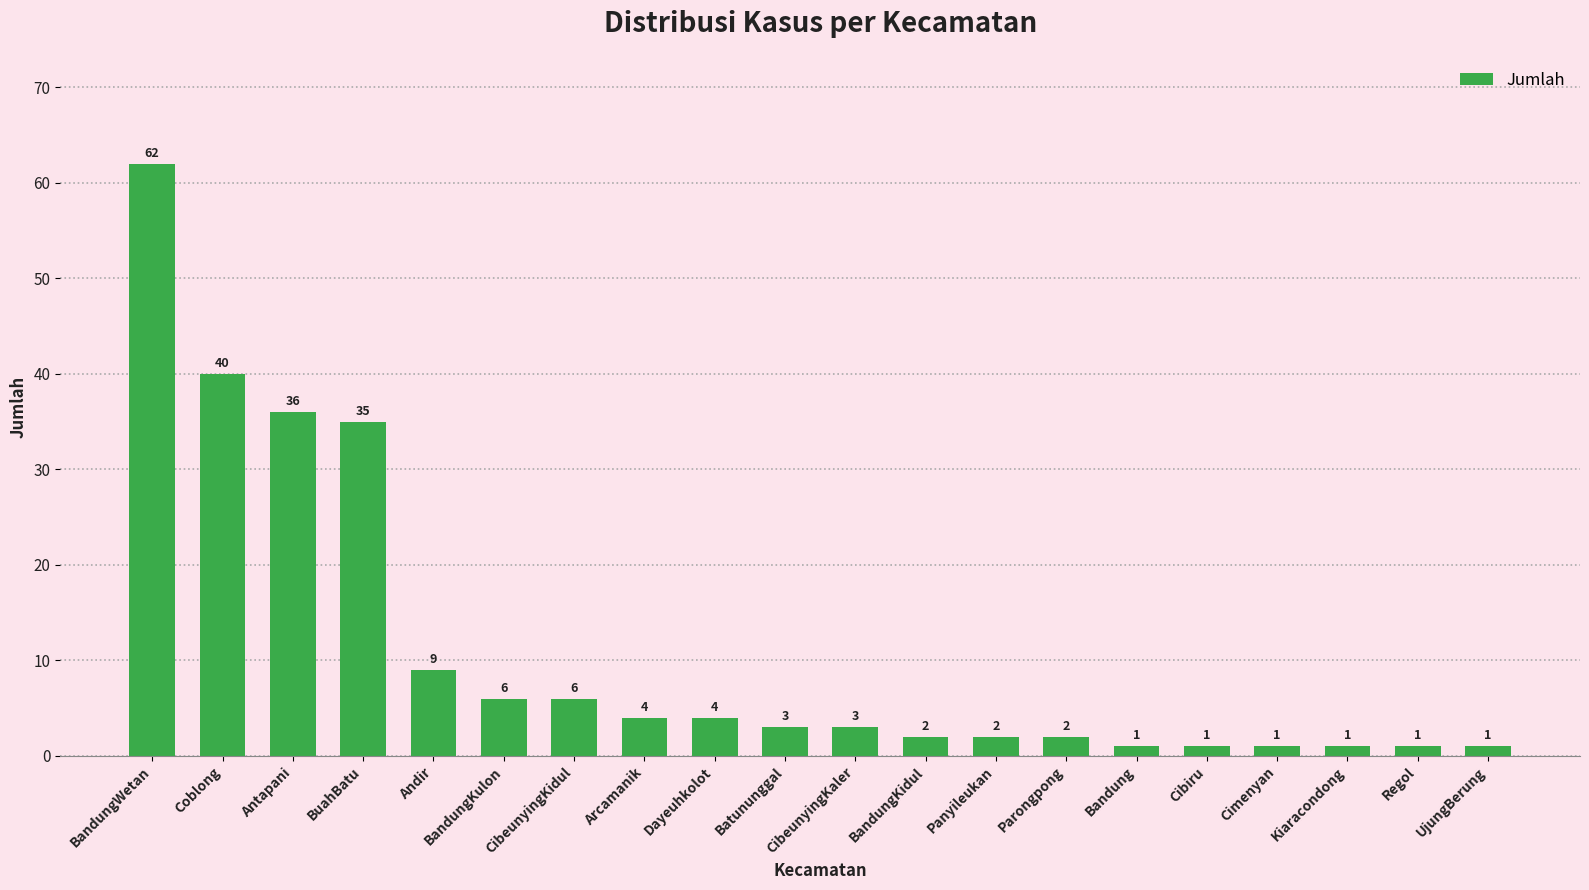

Where is the data nearest to the value 31?

BuahBatu